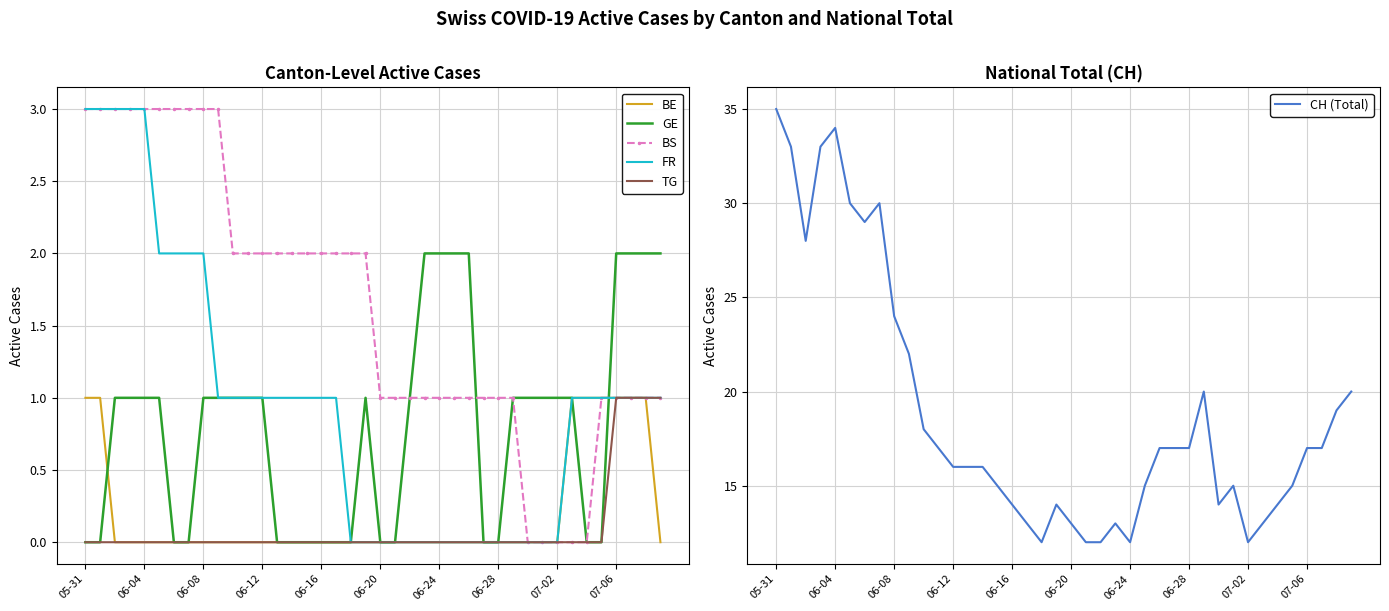

How many intersections are there between BE and GE?

2